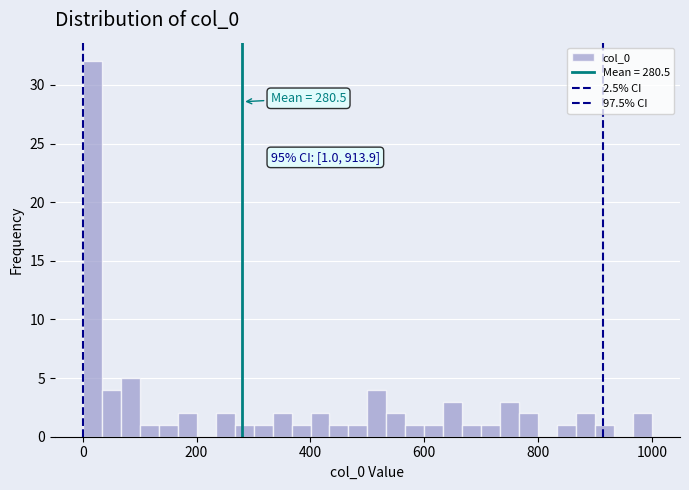

Around what value on the x-axis is the tallest bar? Give the approximate position of its centre, as read against the axis.

20